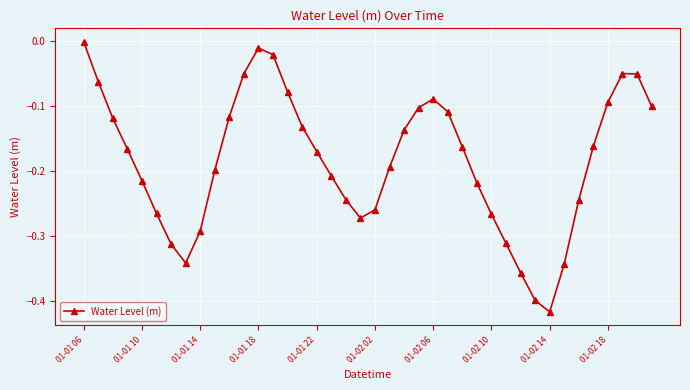

What is the difference between the maximum and second lowest values?

0.4